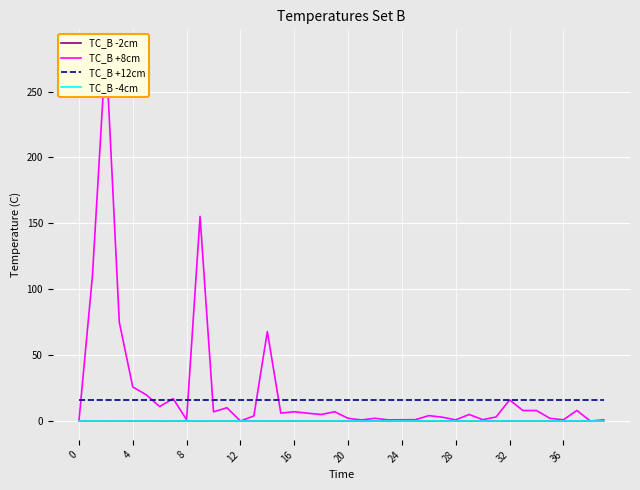

What is the total value across all series at 0?

16.0